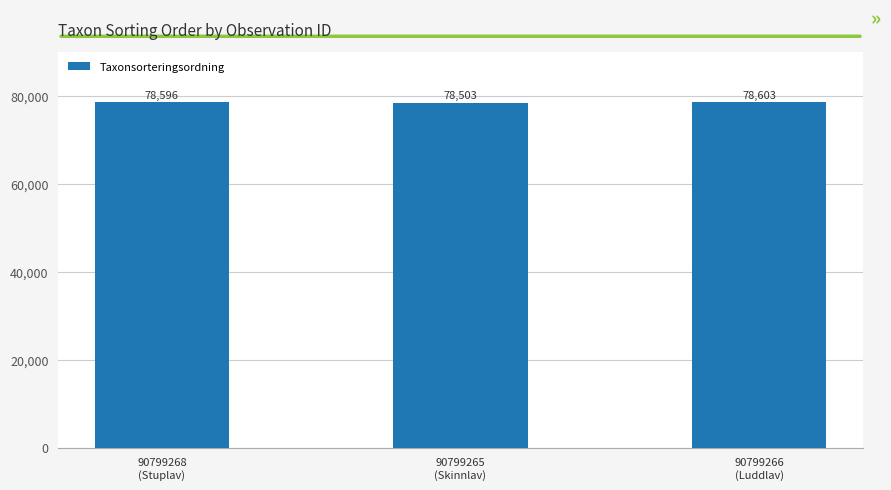

What is the maximum value shown in the chart?

78603